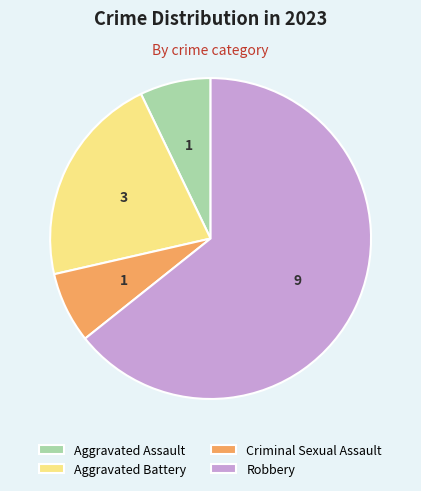

True or false: Aggravated Assault accounts for 7% of the total.

True